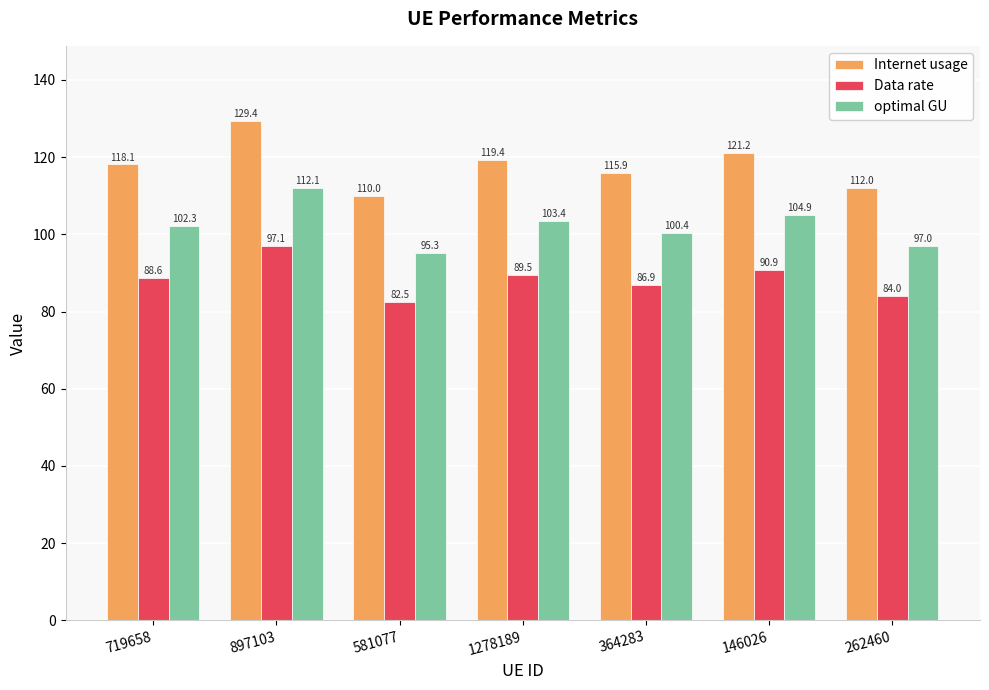

What is the label of the 7th bar from the left?

262460